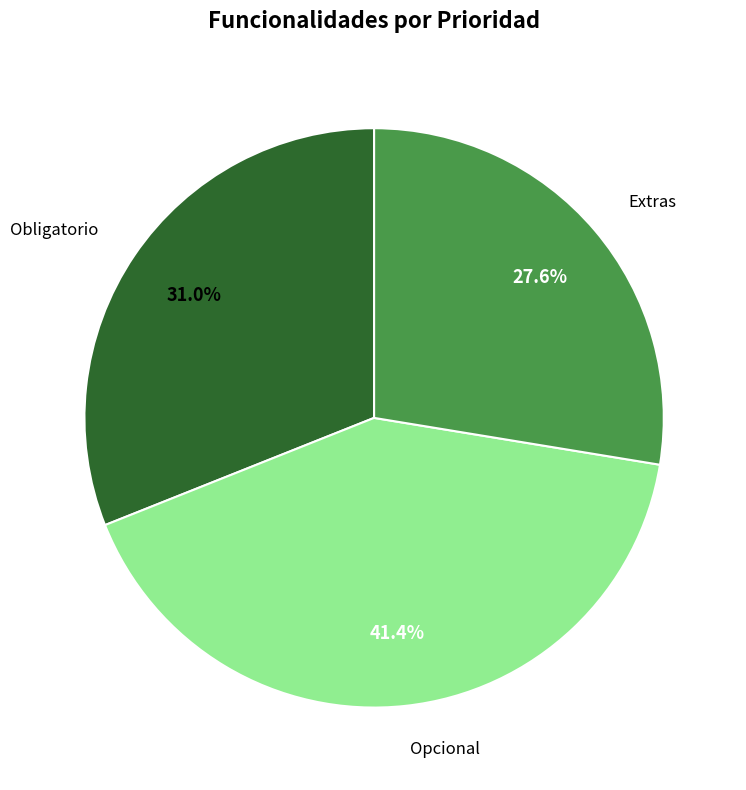

Is it true that Opcional is 55% of the pie?

False